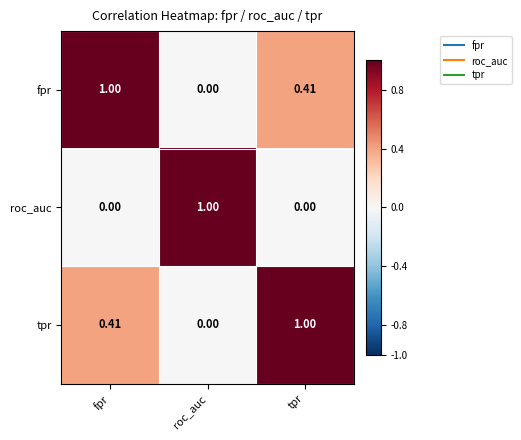

At fpr, list the series in order from largest to smallest.

fpr, tpr, roc_auc